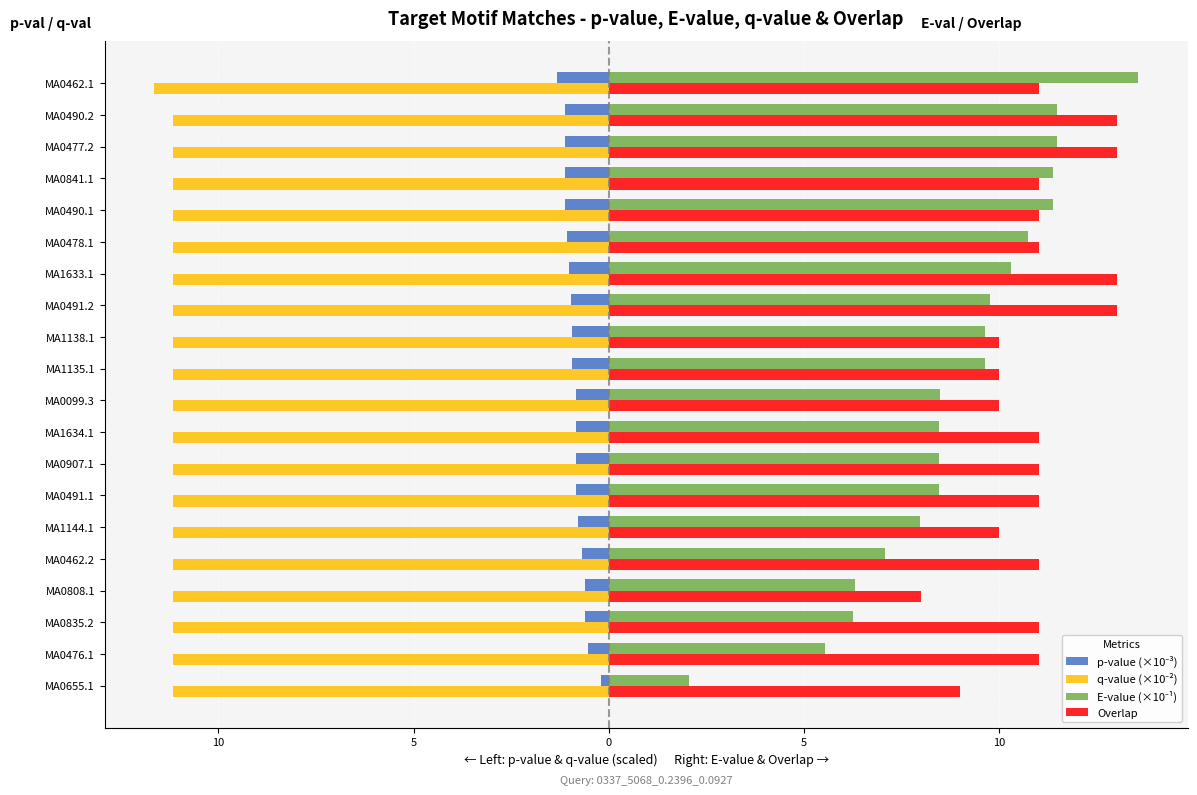

Does the chart contain stacked bars?

No